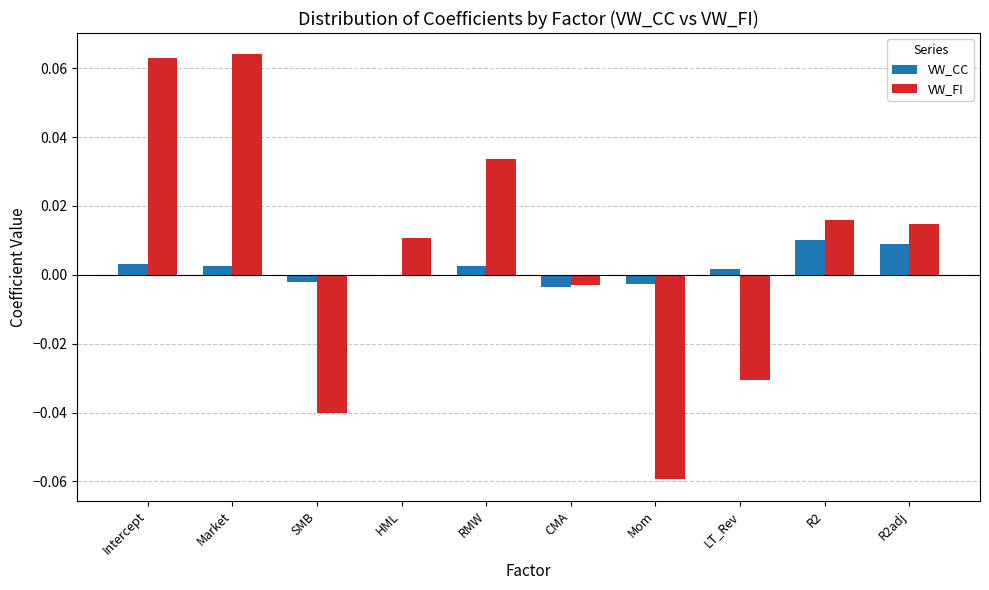

How many groups of bars are there?

10